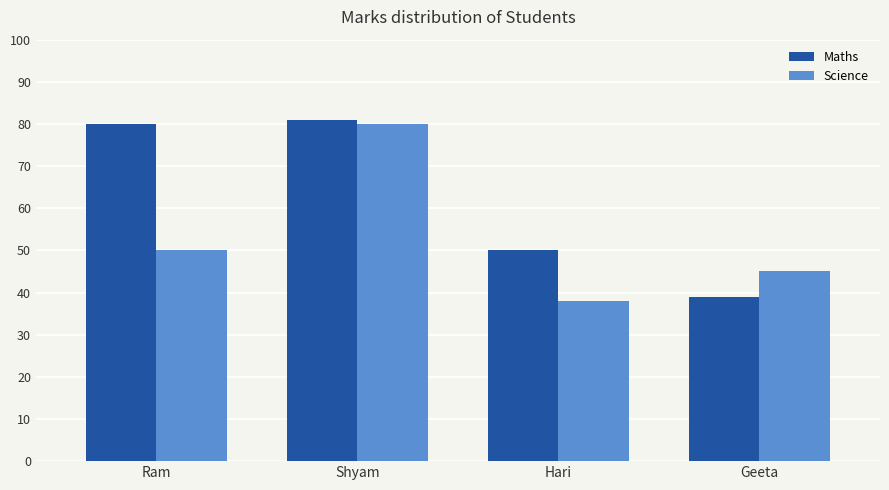

What is the difference between the maximum and minimum values in the Maths series?

42